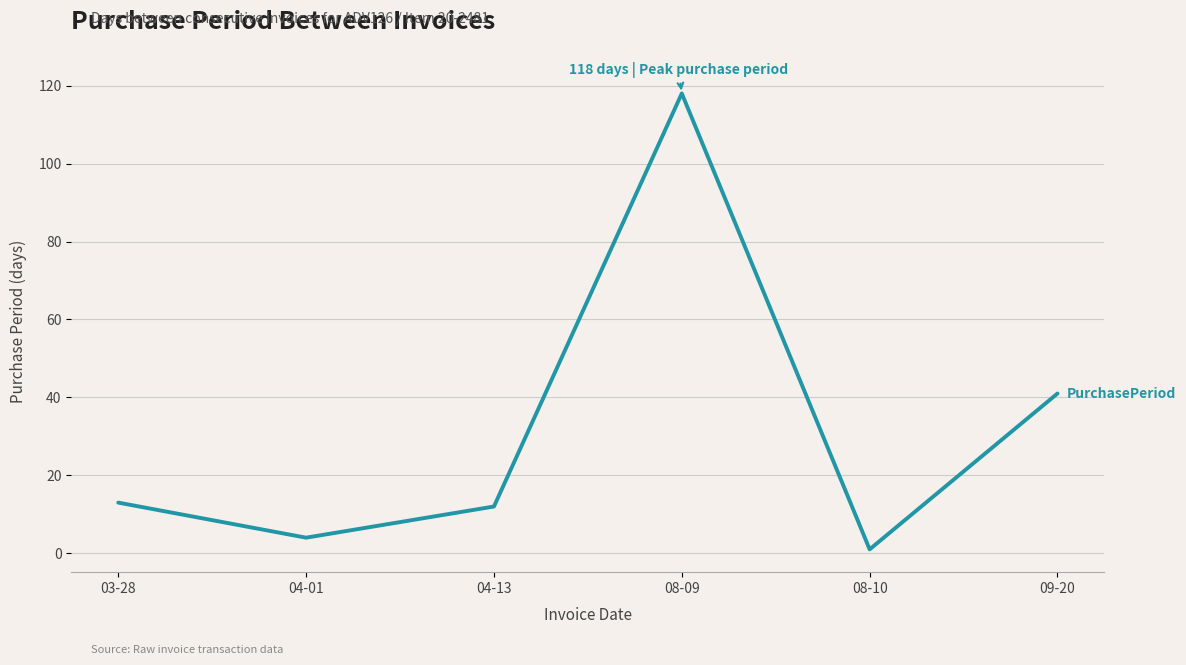

Count the number of data series in this chart.

1